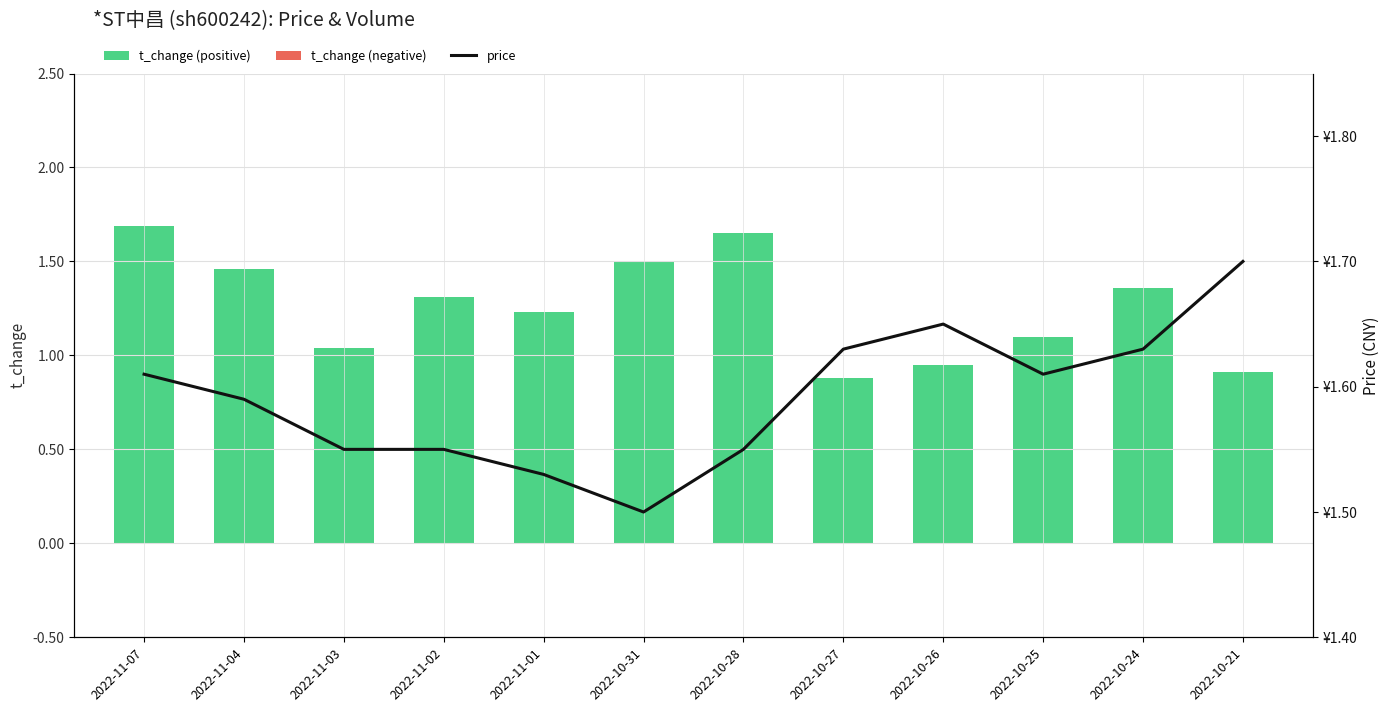

What is the spread (max minus min) of values at 2022-10-24?

1.6